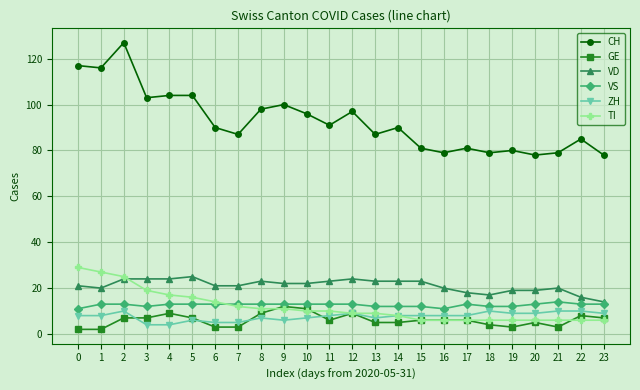

Between 11 and 15, which series saw the biggest shift?

CH